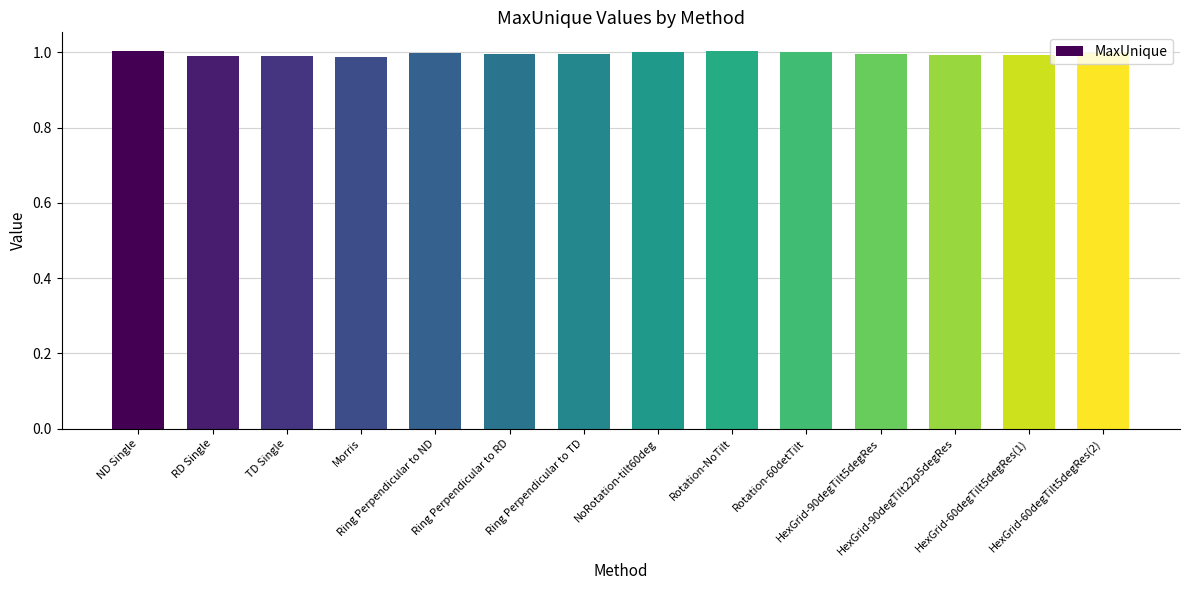

What is the sum of all values?

13.9